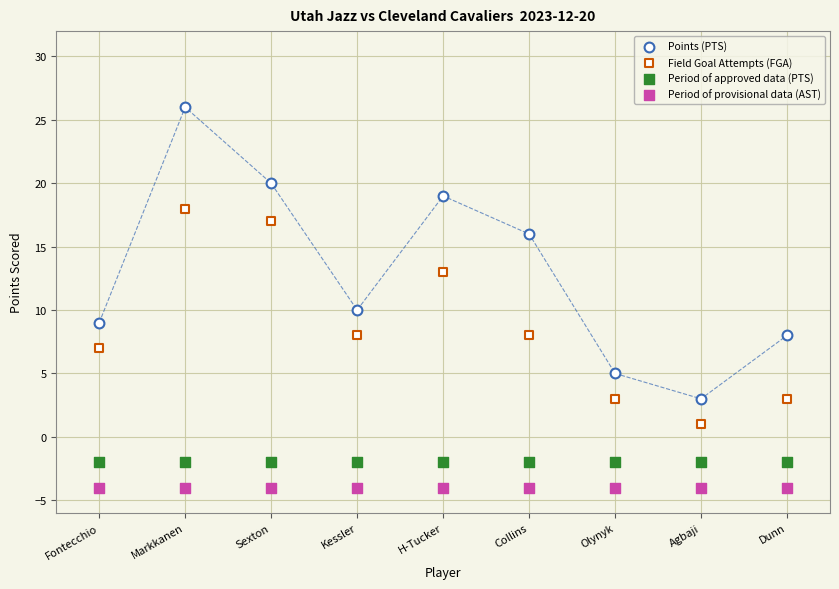

Count the number of points in this scatter plot.

36